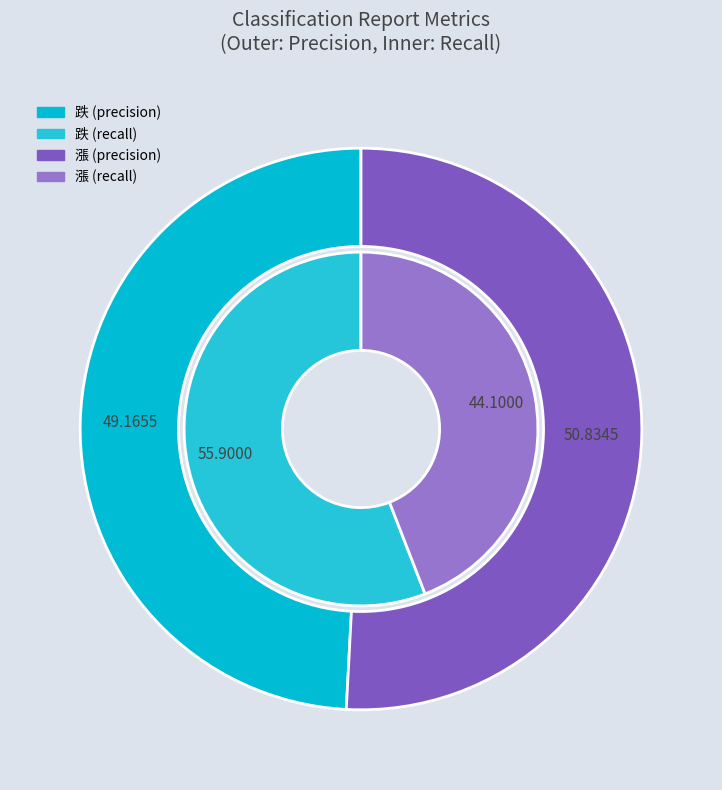

To the nearest percent, what is the combined percentage of 跌 and 漲?

100%